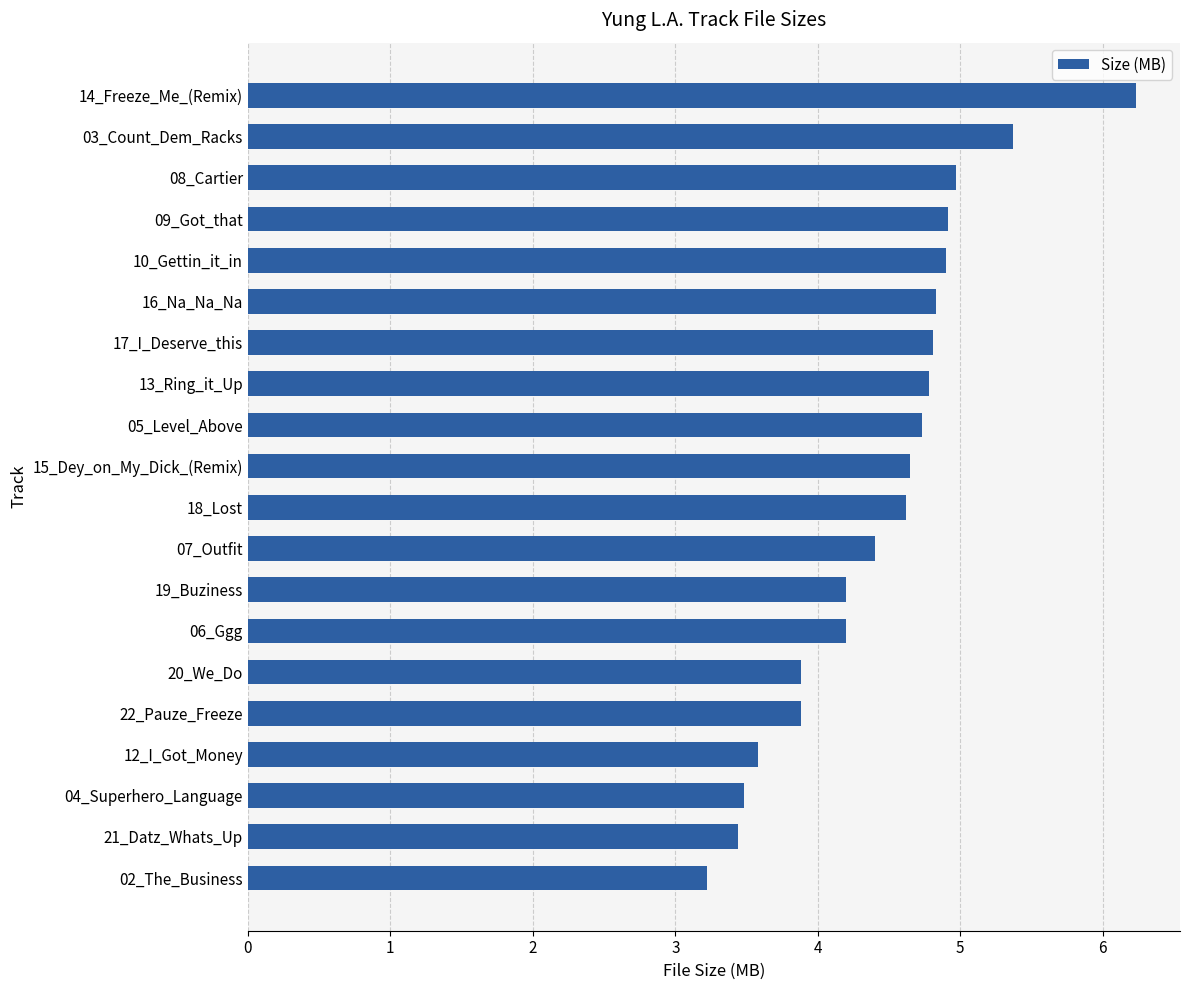

What is the greatest value displayed?

6.2